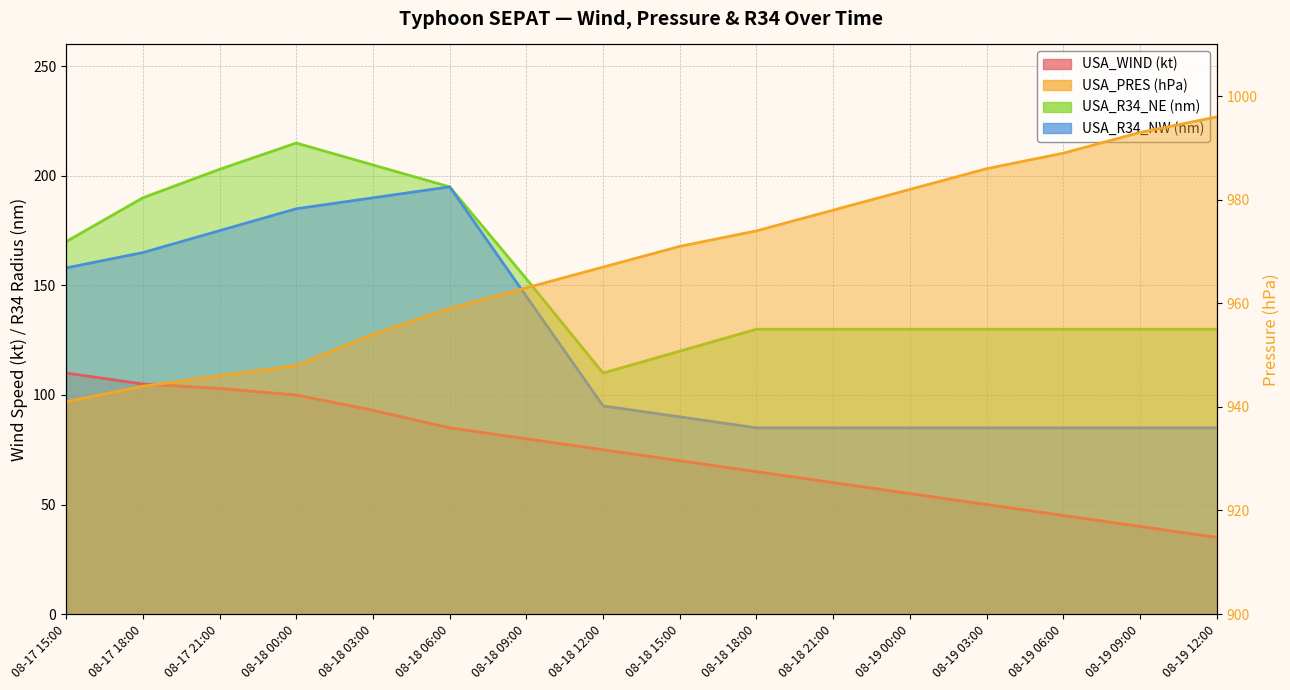

Where does the USA_R34_NE series first go above 130?

08-17 15:00